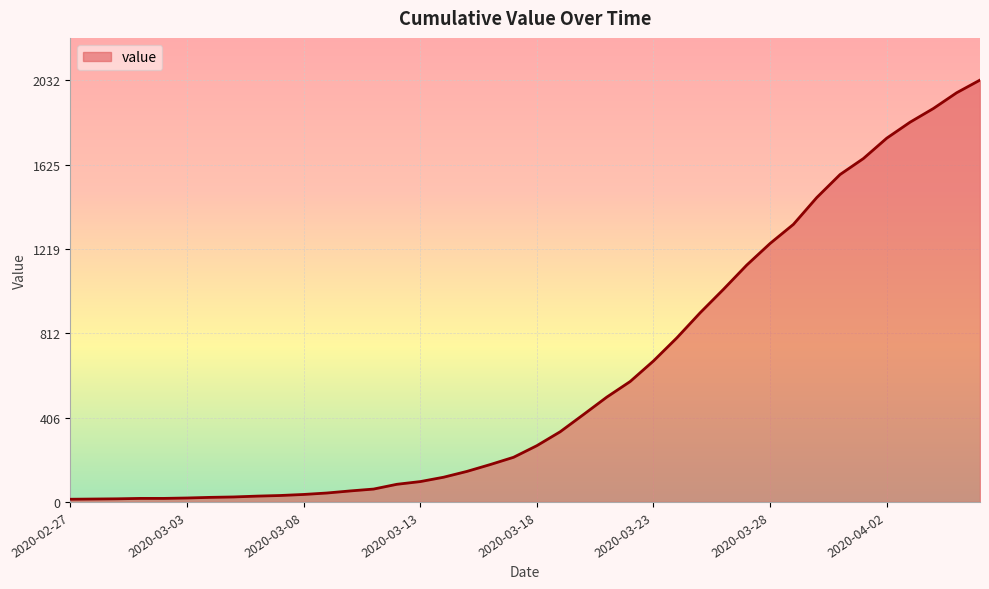

What is the sum of all values?

24656